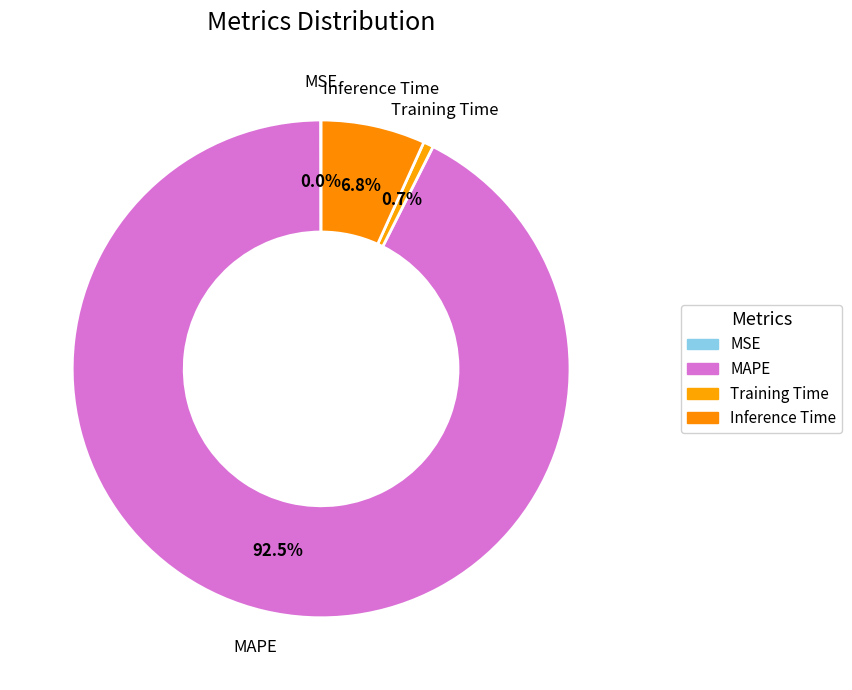

Which category has the biggest portion of the pie?

MAPE